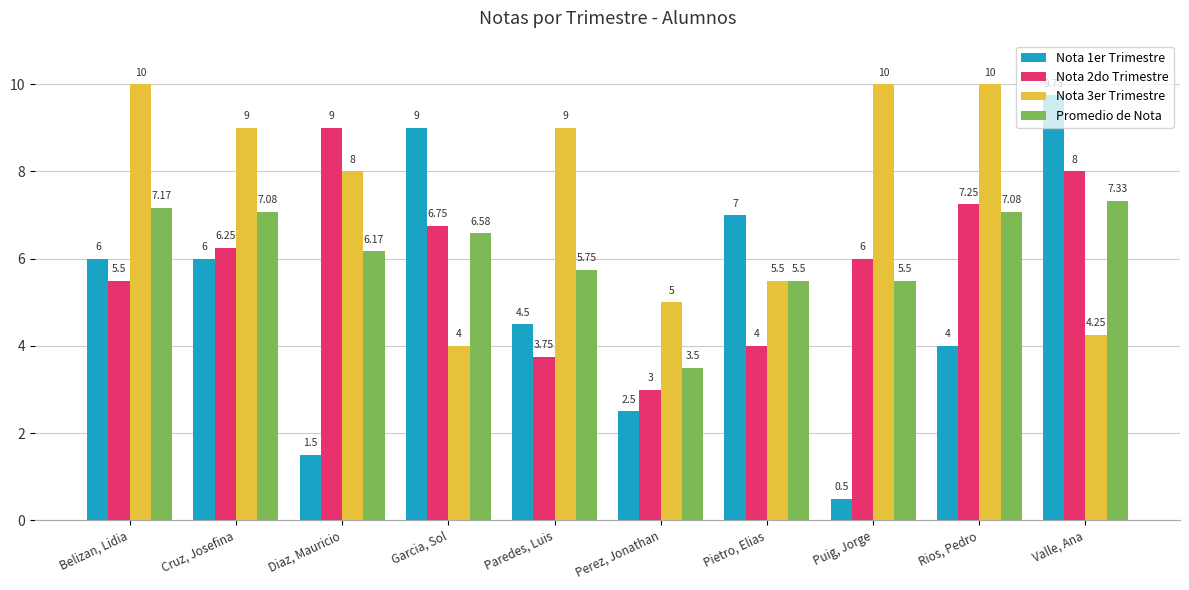

How many series are shown in this chart?

4